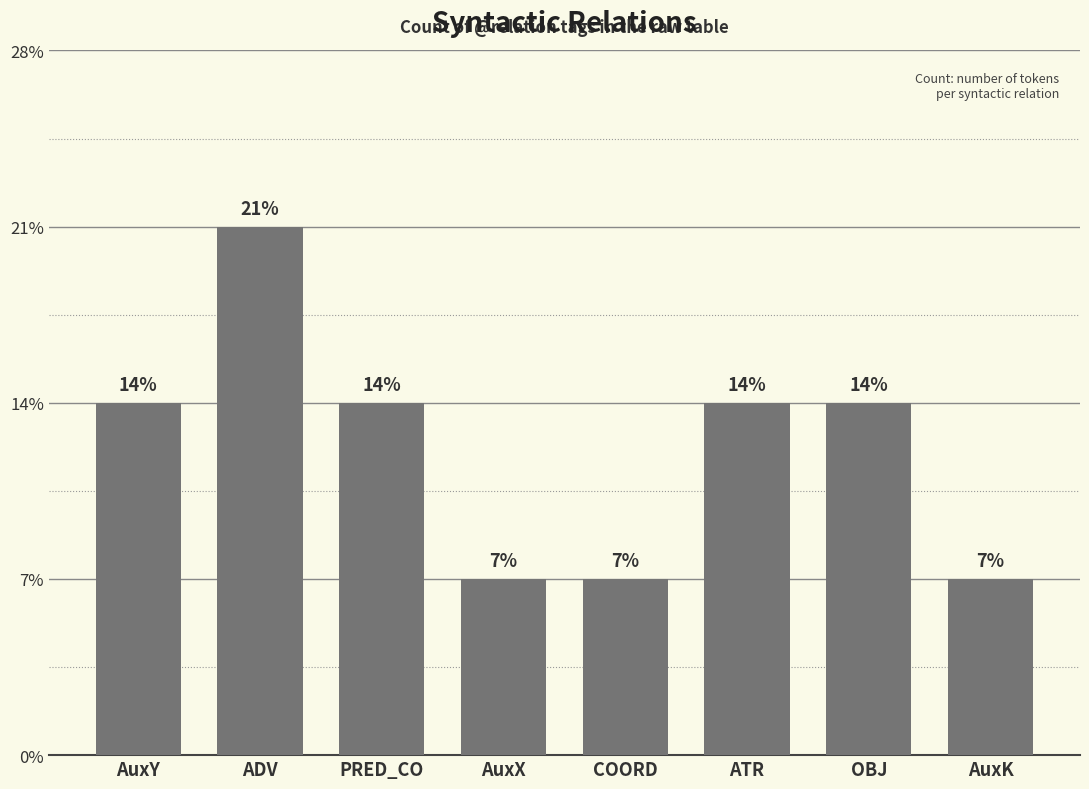

Rank the categories by value from highest to lowest.

ADV, AuxY, PRED_CO, ATR, OBJ, AuxX, COORD, AuxK